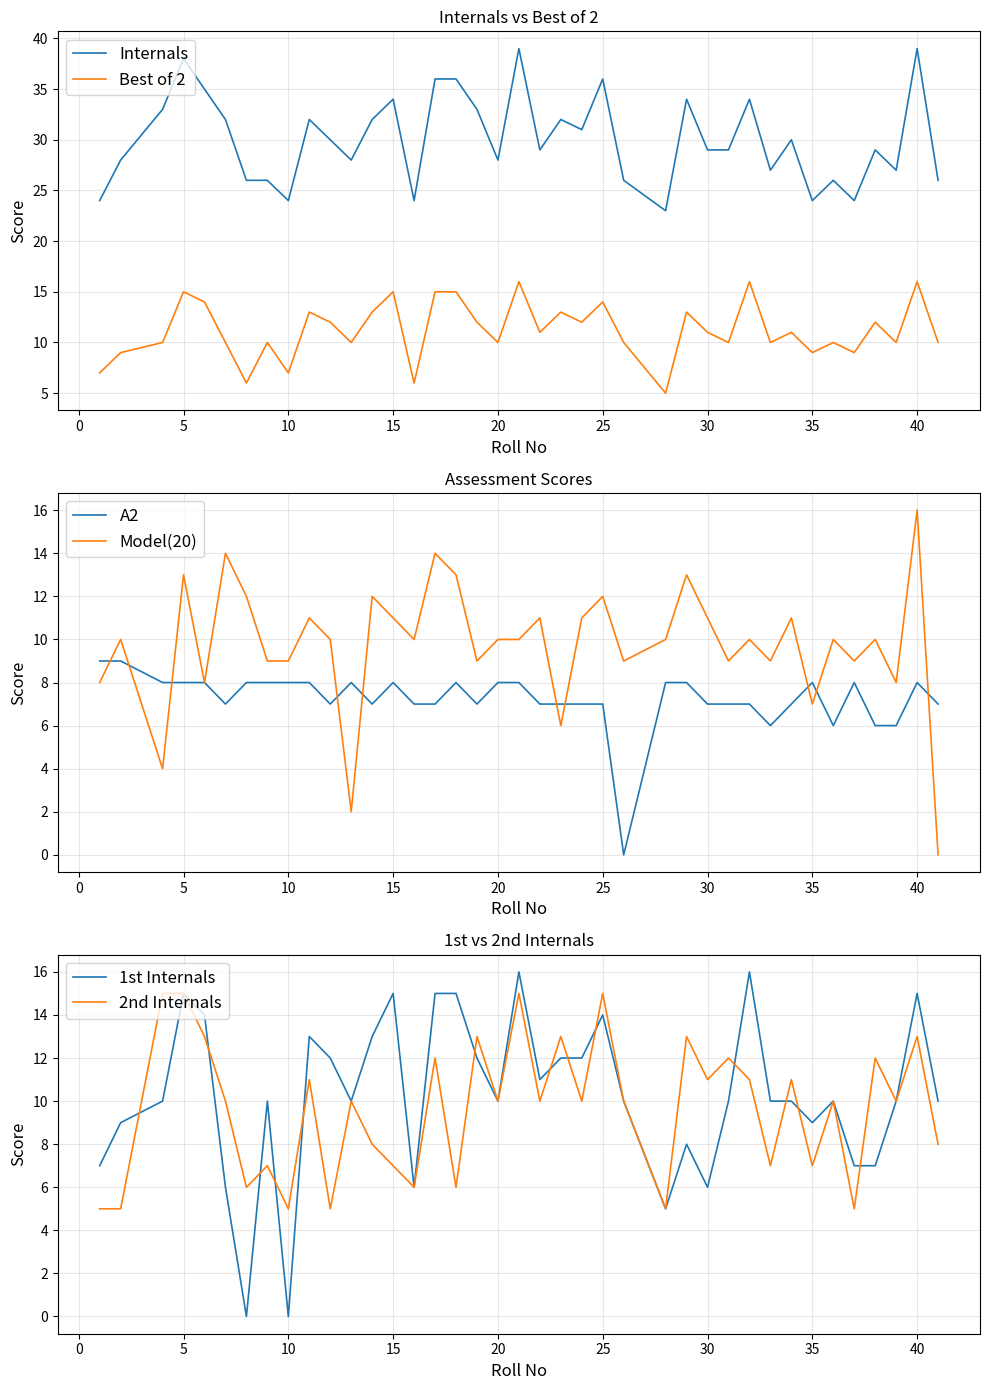

The Best of 2 series shows 15 at 5. True or false?

True